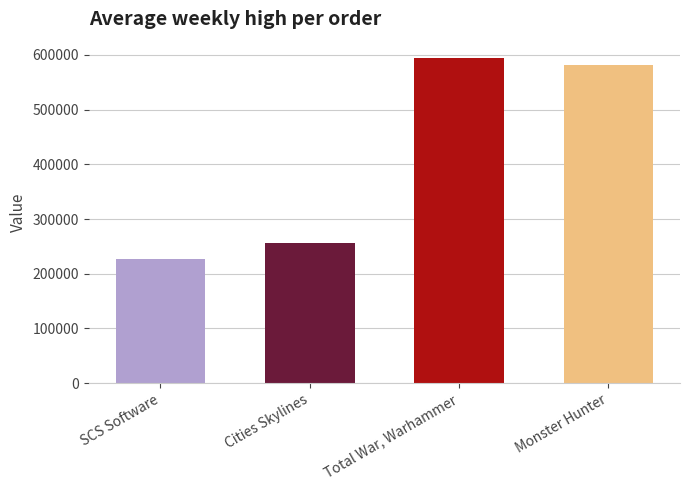

Which category has the highest value across all series?

Total War, Warhammer